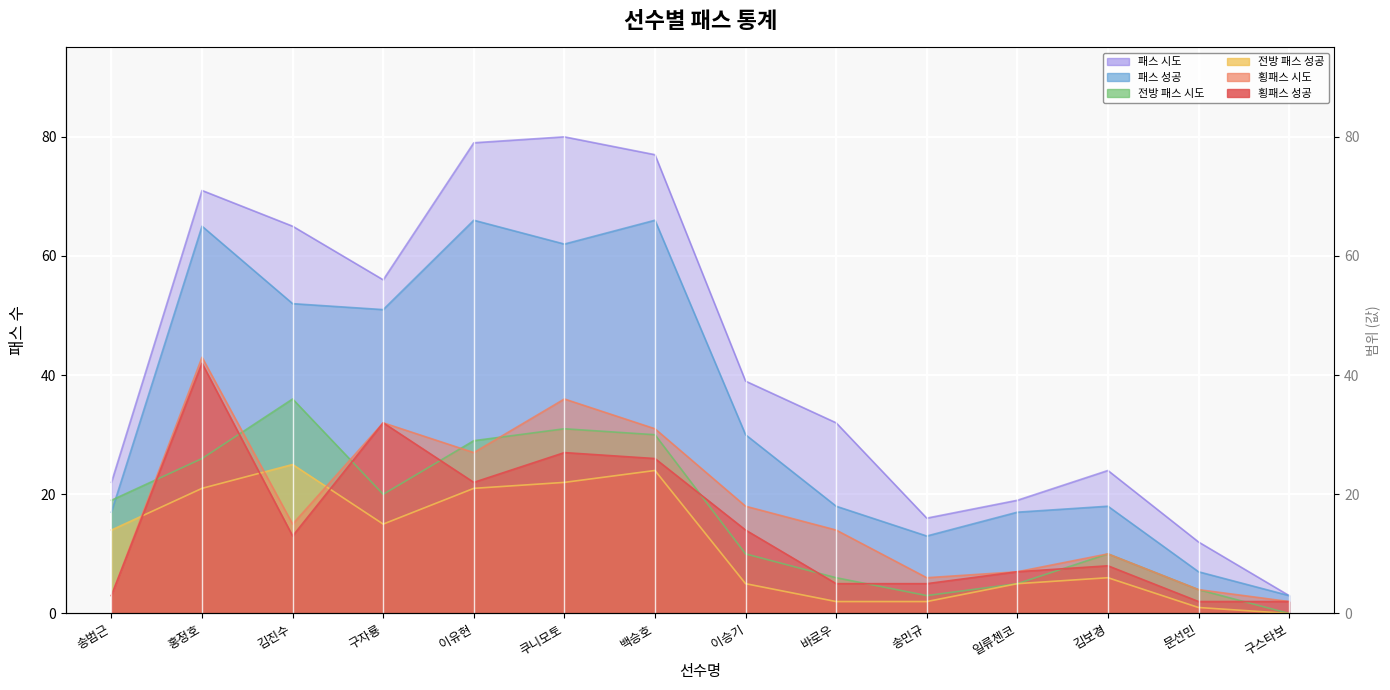

Reading left to right, extract all data points from this chart.

패스 시도: 송범근=22	홍정호=71	김진수=65	구자룡=56	이유현=79	쿠니모토=80	백승호=77	이승기=39	바로우=32	송민규=16	일류첸코=19	김보경=24	문선민=12	구스타보=3
패스 성공: 송범근=17	홍정호=65	김진수=52	구자룡=51	이유현=66	쿠니모토=62	백승호=66	이승기=30	바로우=18	송민규=13	일류첸코=17	김보경=18	문선민=7	구스타보=3
전방 패스 시도: 송범근=19	홍정호=26	김진수=36	구자룡=20	이유현=29	쿠니모토=31	백승호=30	이승기=10	바로우=6	송민규=3	일류첸코=5	김보경=10	문선민=4	구스타보=0
전방 패스 성공: 송범근=14	홍정호=21	김진수=25	구자룡=15	이유현=21	쿠니모토=22	백승호=24	이승기=5	바로우=2	송민규=2	일류첸코=5	김보경=6	문선민=1	구스타보=0
횡패스 시도: 송범근=3	홍정호=43	김진수=15	구자룡=32	이유현=27	쿠니모토=36	백승호=31	이승기=18	바로우=14	송민규=6	일류첸코=7	김보경=10	문선민=4	구스타보=2
횡패스 성공: 송범근=3	홍정호=42	김진수=13	구자룡=32	이유현=22	쿠니모토=27	백승호=26	이승기=14	바로우=5	송민규=5	일류첸코=7	김보경=8	문선민=2	구스타보=2